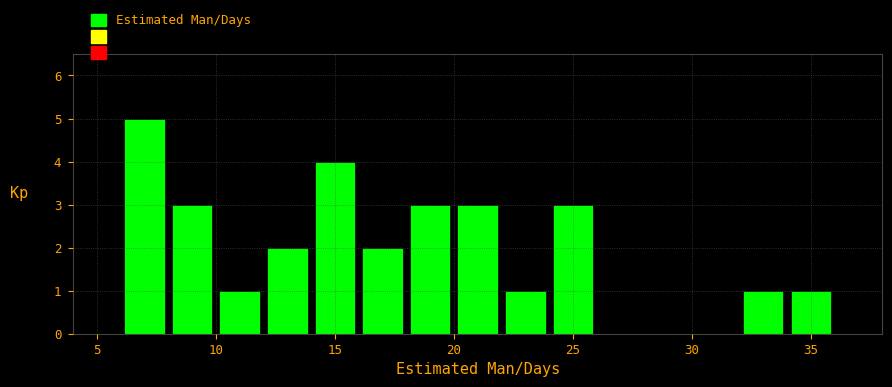

How tall is the bar that spans 12 to 14 on the x-axis? The values are not printed on the chart, so give them approximately, as read against the axis.

2